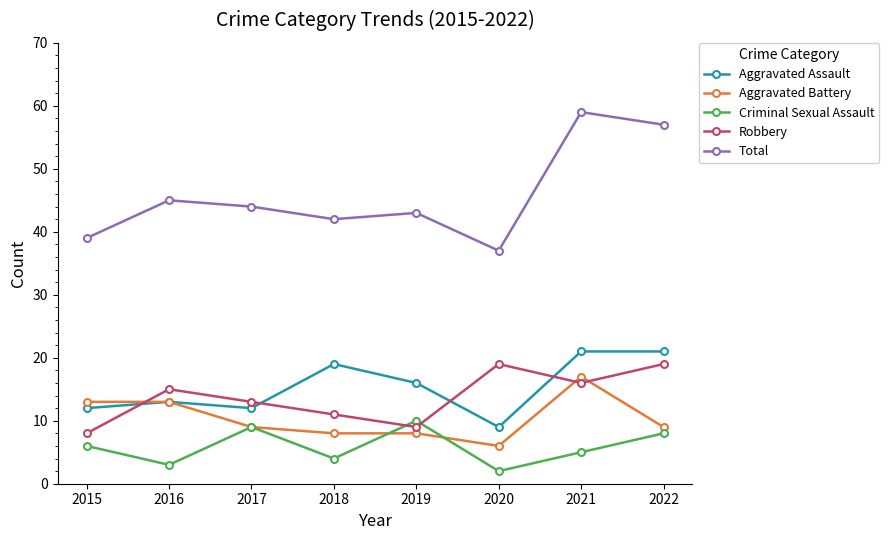

Which series changed the most between 2015 and 2020?

Robbery